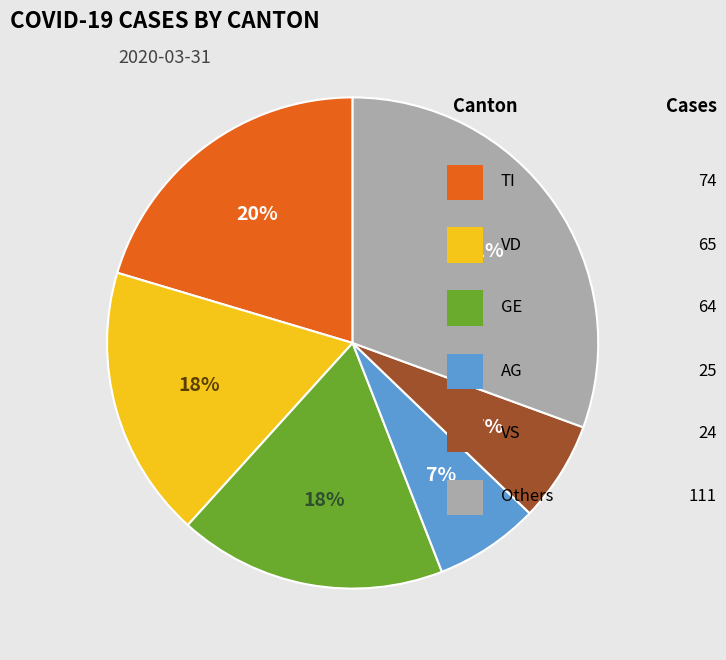

Is there any slice that represents more than half of the pie?

No